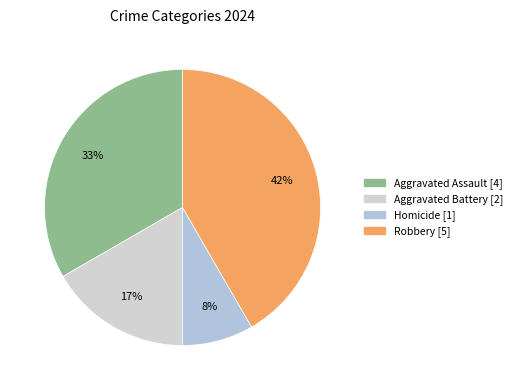

What is the change in value from Aggravated Assault to Homicide?

-3